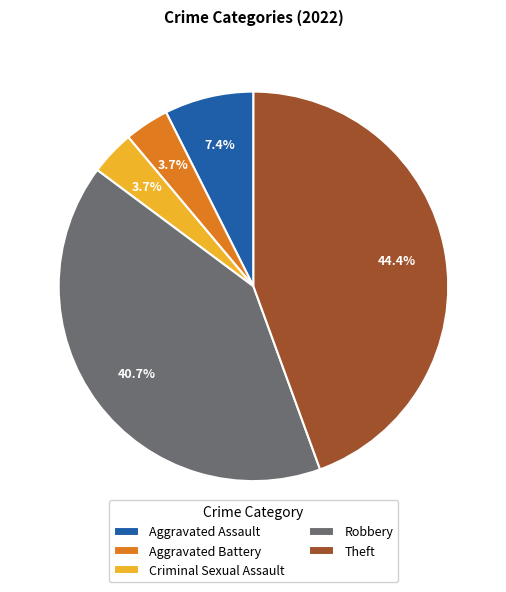

What is the largest slice in the pie chart?

Theft